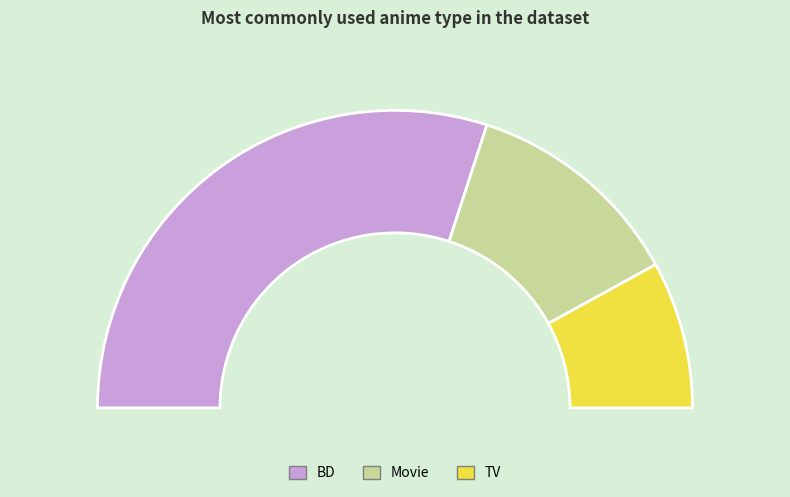

True or false: TV accounts for 25% of the total.

False